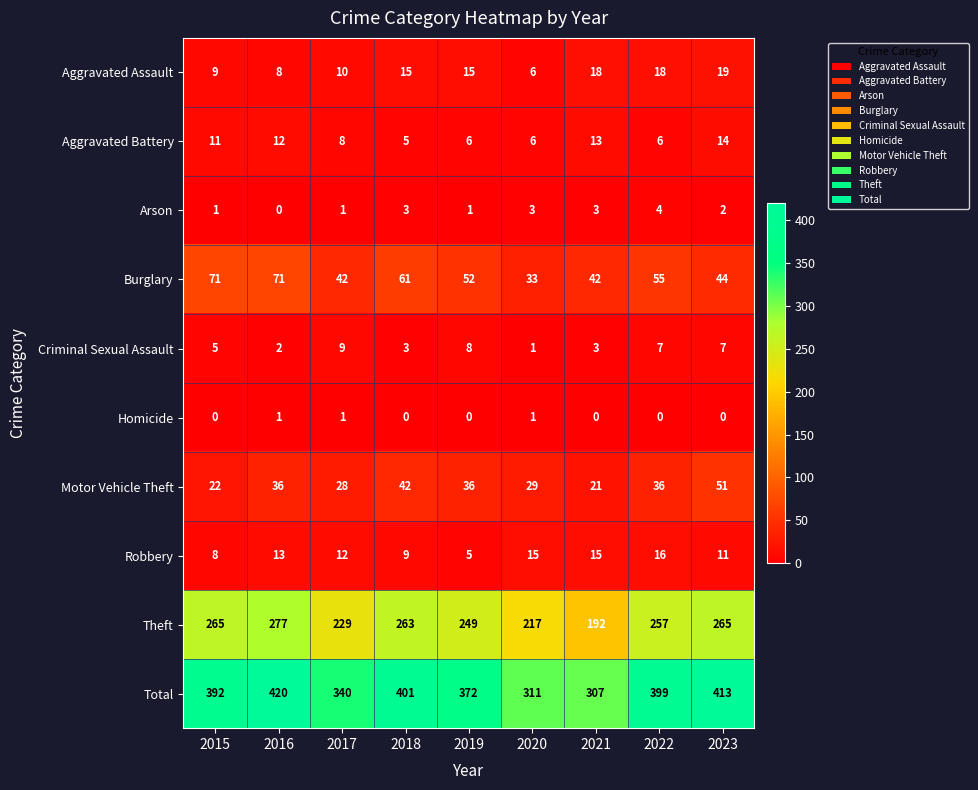

Rank the series at 2015 from highest to lowest value.

Total, Theft, Burglary, Motor Vehicle Theft, Aggravated Battery, Aggravated Assault, Robbery, Criminal Sexual Assault, Arson, Homicide